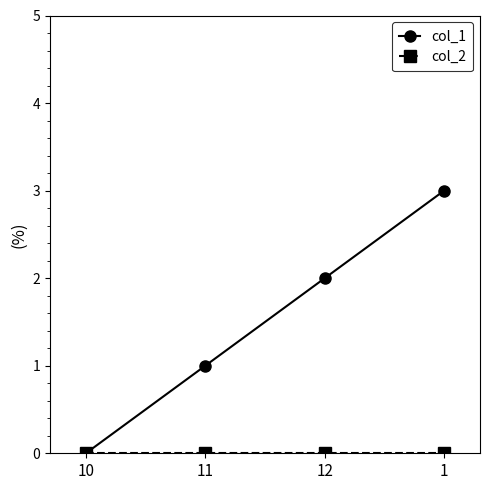

Which category has the lowest value in the col_1 series?

10